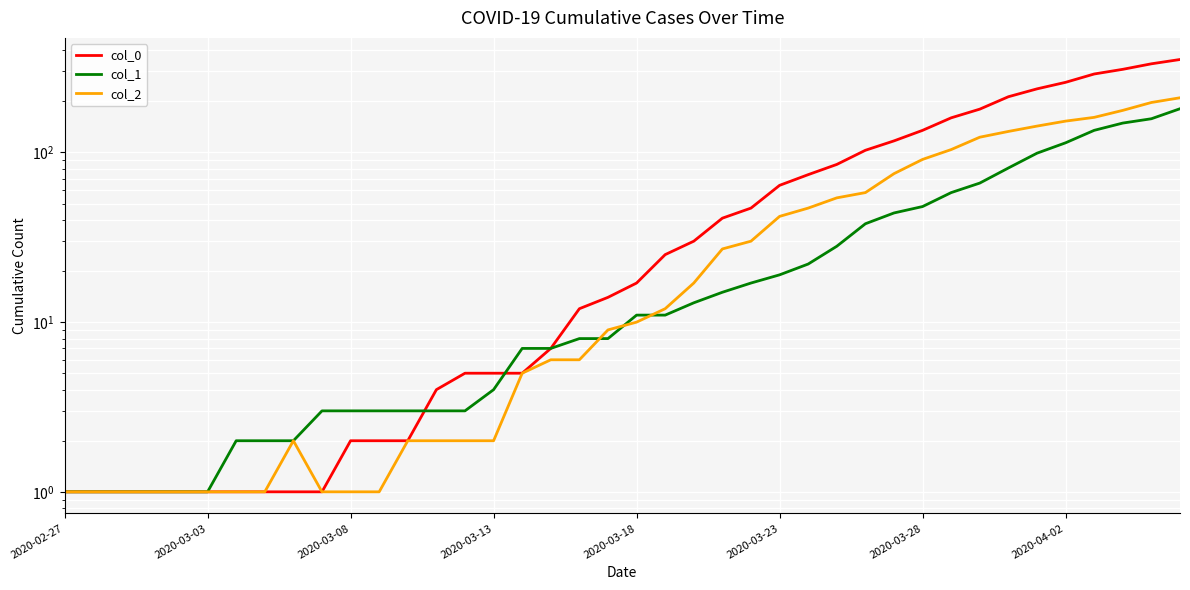

True or false: col_1 and col_0 cross at least once.

True